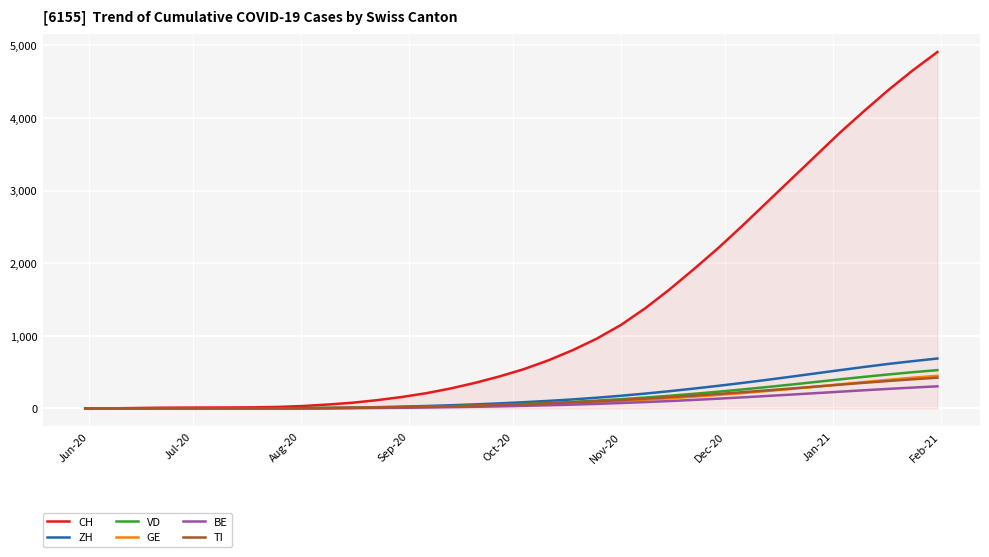

Which series has the largest range (max minus min)?

CH